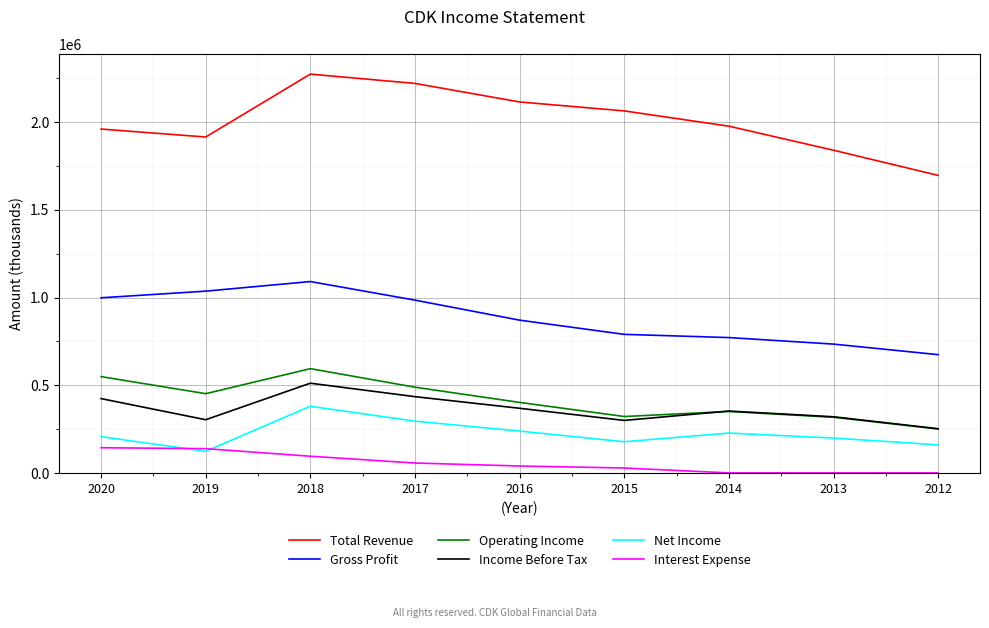

At how many categories does at least one series exceed 537420?

9